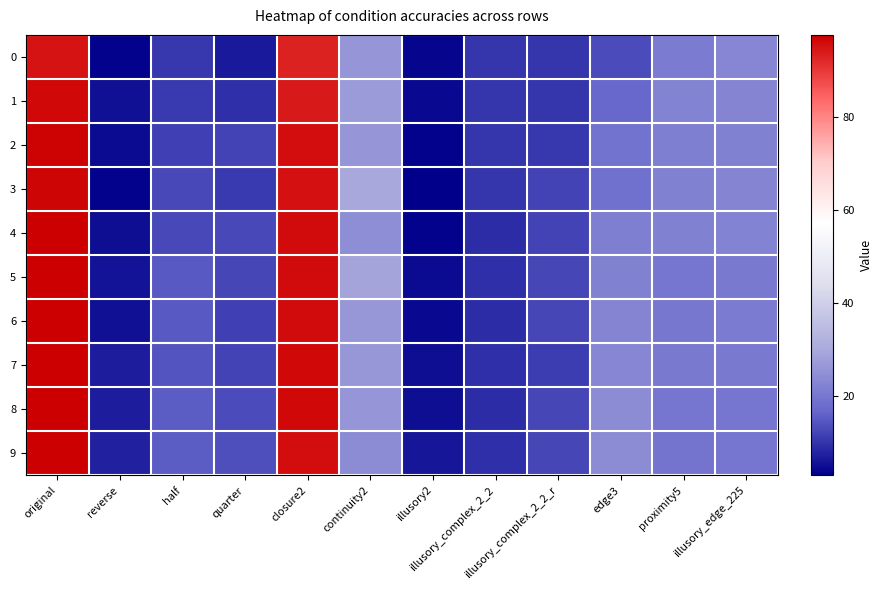

Reading left to right, transcribe all the data shown in this chart.

0: original=94.9	reverse=3.5	half=10.3	quarter=6.5	closure2=92.9	continuity2=25.9	illusory2=3.8	illusory_complex_2_2=10.1	illusory_complex_2_2_r=10.1	edge3=13.1	proximity5=21.0	illusory_edge_225=22.9
1: original=96.5	reverse=5.2	half=10.7	quarter=9.3	closure2=94.4	continuity2=27.2	illusory2=4.3	illusory_complex_2_2=10.1	illusory_complex_2_2_r=10.1	edge3=17.3	proximity5=22.3	illusory_edge_225=22.7
2: original=97.2	reverse=4.6	half=11.7	quarter=12.0	closure2=95.5	continuity2=26.2	illusory2=3.5	illusory_complex_2_2=10.0	illusory_complex_2_2_r=10.4	edge3=19.0	proximity5=21.5	illusory_edge_225=22.0
3: original=96.9	reverse=3.5	half=12.8	quarter=10.7	closure2=95.3	continuity2=29.8	illusory2=2.8	illusory_complex_2_2=10.0	illusory_complex_2_2_r=11.8	edge3=18.6	proximity5=21.8	illusory_edge_225=22.7
4: original=97.5	reverse=5.0	half=12.6	quarter=12.8	closure2=96.0	continuity2=24.6	illusory2=3.5	illusory_complex_2_2=9.0	illusory_complex_2_2_r=11.9	edge3=21.7	proximity5=21.8	illusory_edge_225=22.2
5: original=97.5	reverse=5.5	half=15.0	quarter=12.2	closure2=96.0	continuity2=28.9	illusory2=4.3	illusory_complex_2_2=9.2	illusory_complex_2_2_r=12.3	edge3=22.1	proximity5=19.5	illusory_edge_225=20.4
6: original=97.5	reverse=5.3	half=14.8	quarter=11.7	closure2=96.0	continuity2=26.5	illusory2=4.2	illusory_complex_2_2=9.1	illusory_complex_2_2_r=12.2	edge3=22.7	proximity5=20.2	illusory_edge_225=20.9
7: original=97.7	reverse=6.7	half=14.2	quarter=12.0	closure2=96.3	continuity2=26.3	illusory2=4.8	illusory_complex_2_2=9.3	illusory_complex_2_2_r=11.0	edge3=23.1	proximity5=20.4	illusory_edge_225=20.6
8: original=97.7	reverse=6.8	half=15.4	quarter=13.1	closure2=96.4	continuity2=26.0	illusory2=4.8	illusory_complex_2_2=8.8	illusory_complex_2_2_r=12.3	edge3=24.3	proximity5=19.5	illusory_edge_225=19.7
9: original=97.5	reverse=7.6	half=15.4	quarter=13.4	closure2=95.6	continuity2=24.1	illusory2=5.8	illusory_complex_2_2=9.2	illusory_complex_2_2_r=12.2	edge3=24.2	proximity5=19.5	illusory_edge_225=19.9